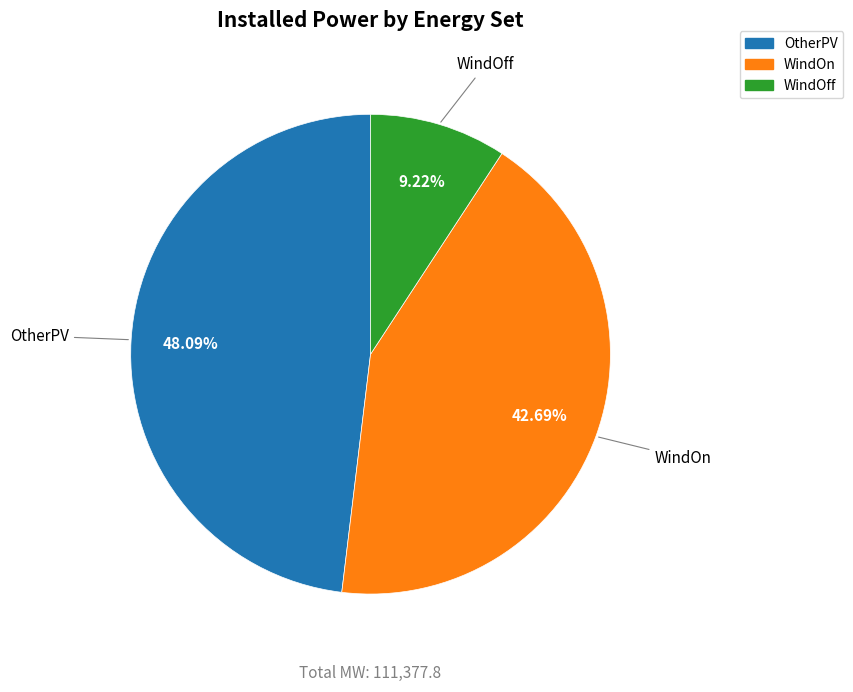

To the nearest percent, what is the combined percentage of WindOn and OtherPV?

91%